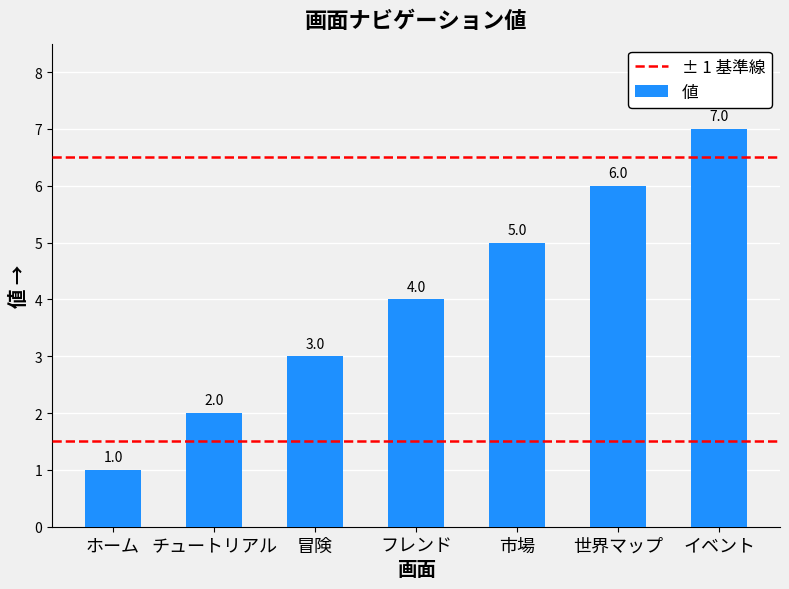

What is the difference between the second highest and minimum values?

5